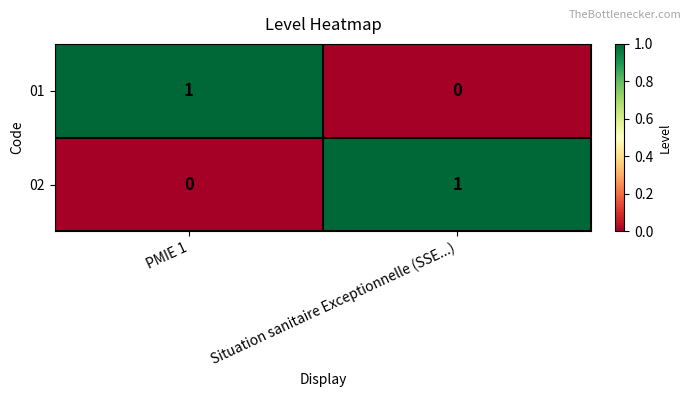

At which label does 01 reach its minimum?

Situation sanitaire Exceptionnelle (SSE...)